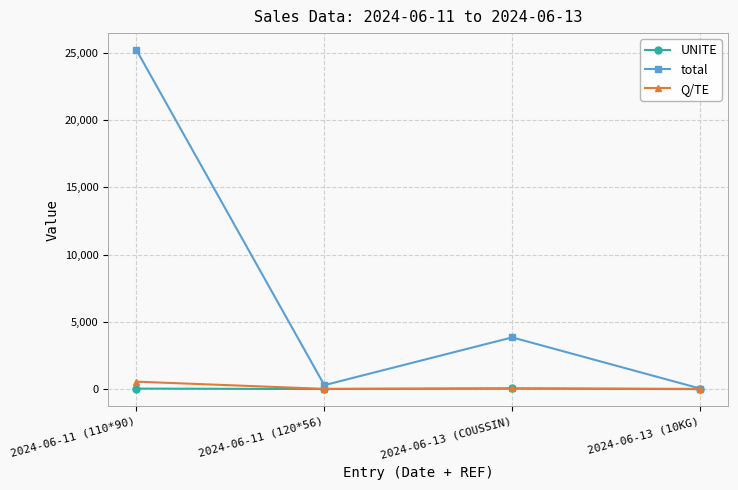

In UNITE, how many points are lower than both neighbors (excluding endpoints)?

1